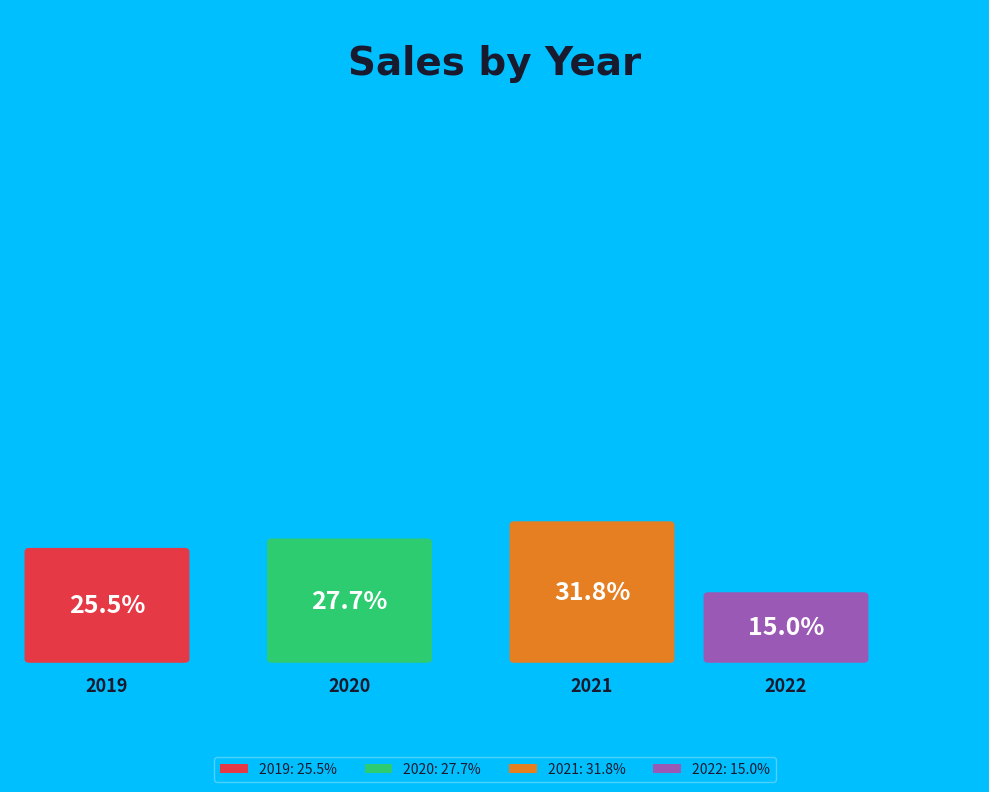

Which has a higher value, 2020 or 2022?

2020